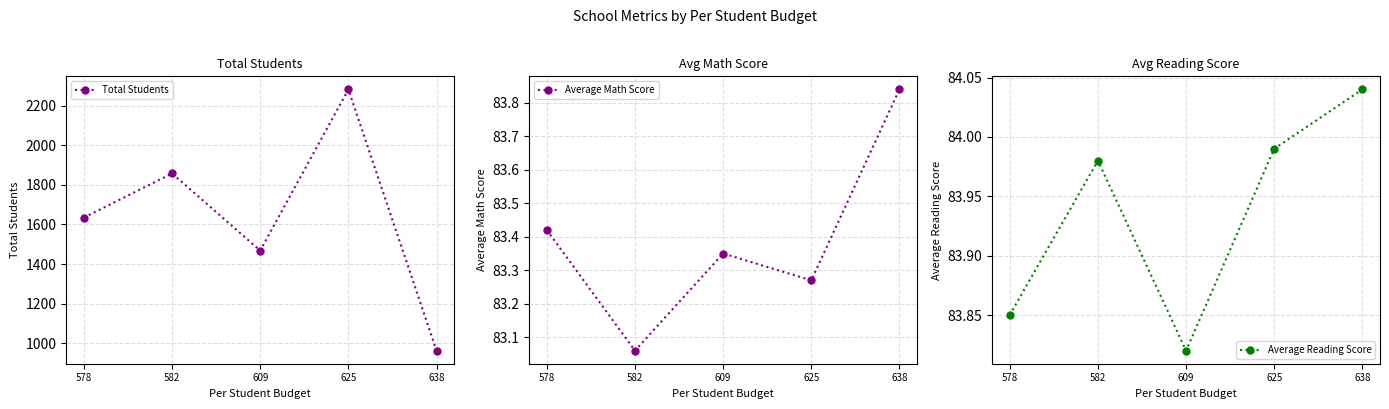

What is the approximate value of Total Students at 609?

1468